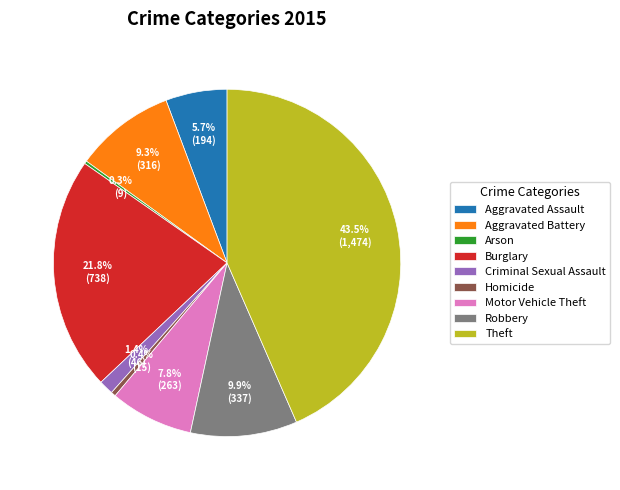

Is it true that Aggravated Battery is 9% of the pie?

True